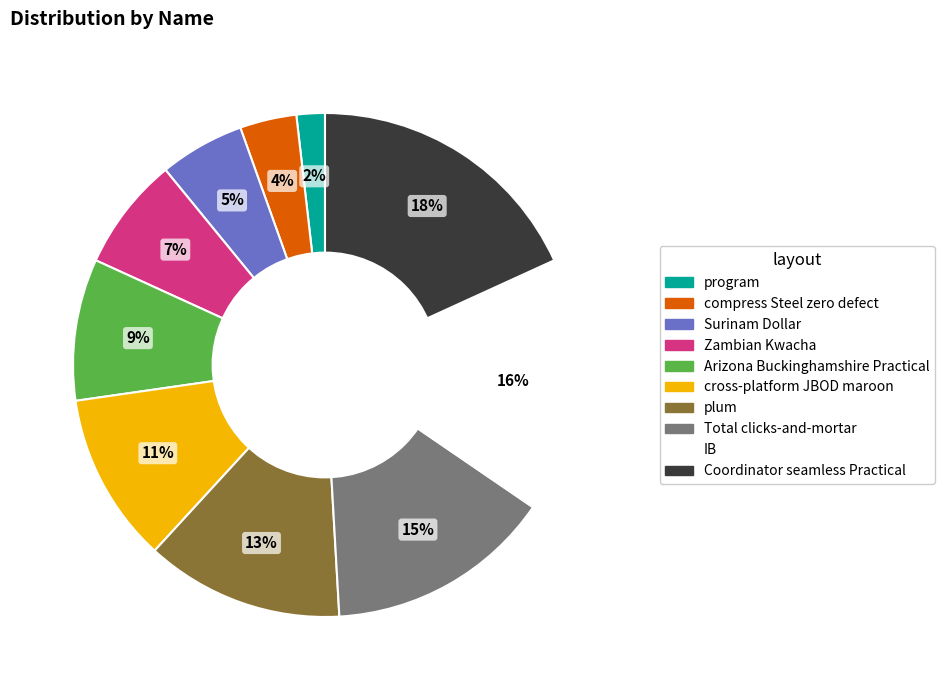

To the nearest percent, what is the difference between the largest and smallest slice percentages?

16%